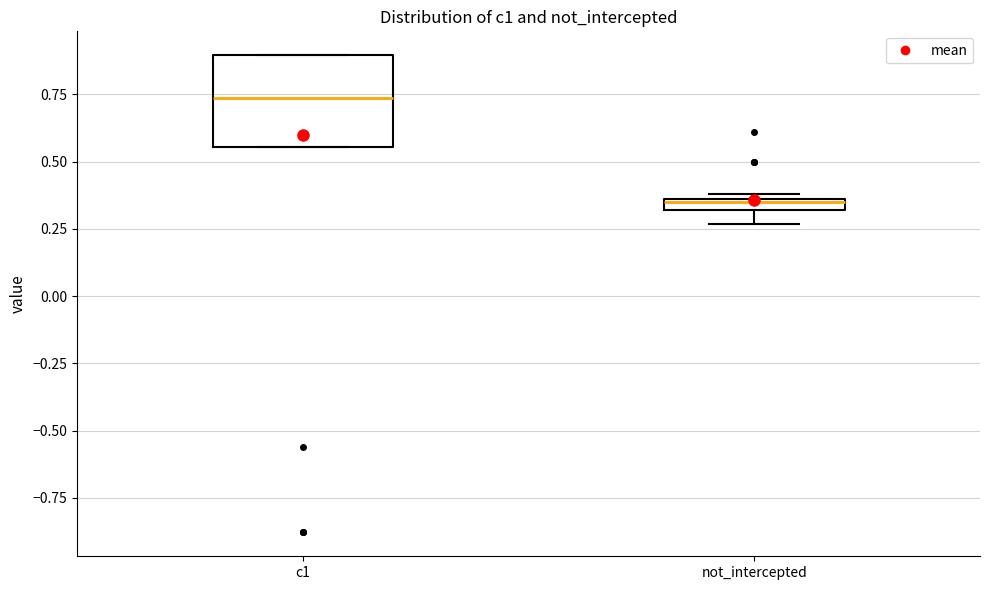

Comparing the boxes themselves (not the whiskers), which one is the tallest?

c1